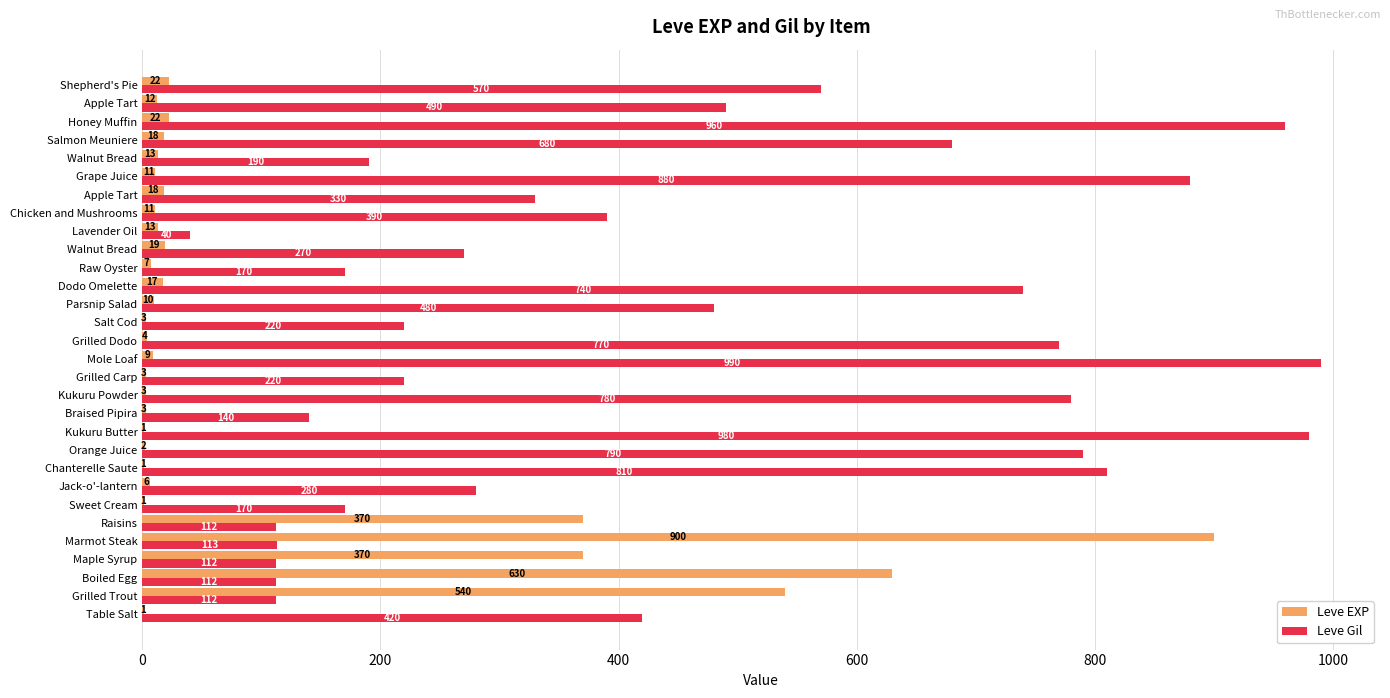

What is the lowest value of the Leve EXP series?

1